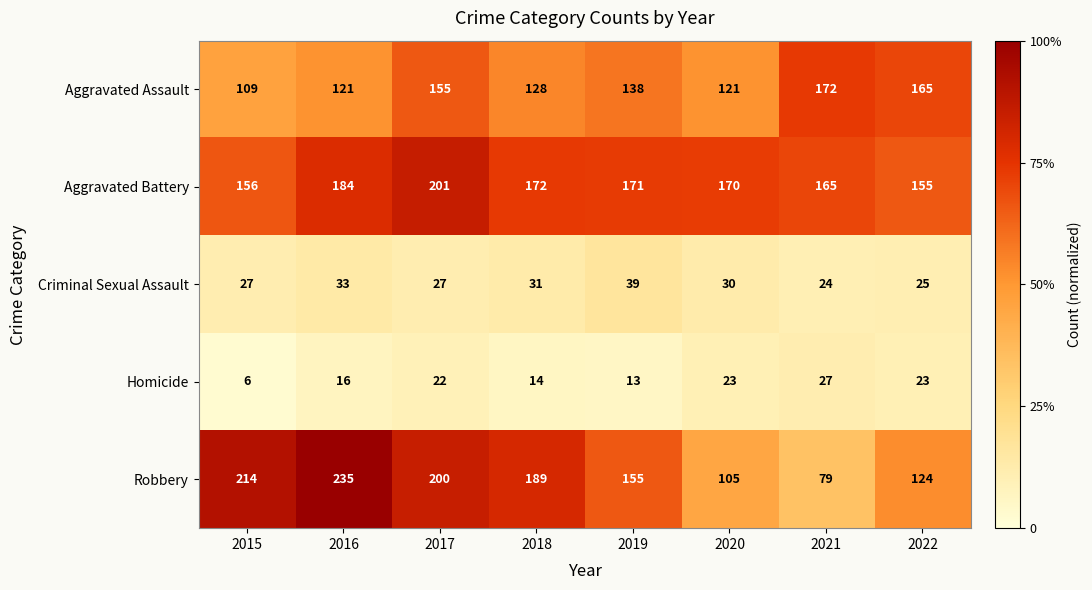

Is it true that Robbery equals 200 at 2017?

True